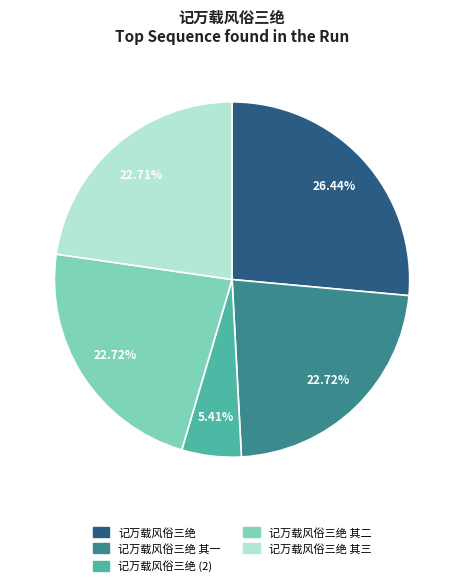

Is there a majority slice in this chart?

No